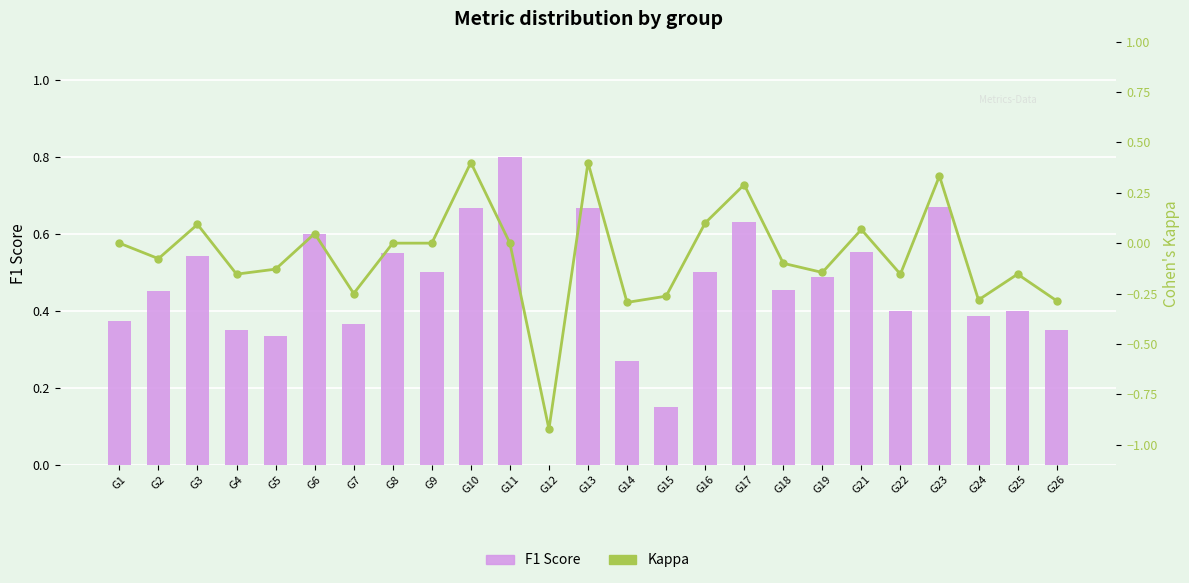

Read the F1 Score value at G22.

0.4